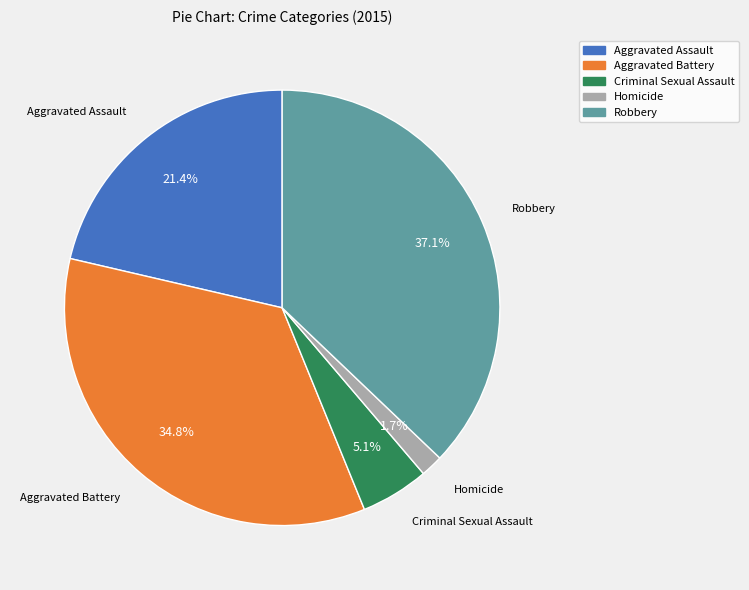

Between Robbery and Homicide, which is larger?

Robbery